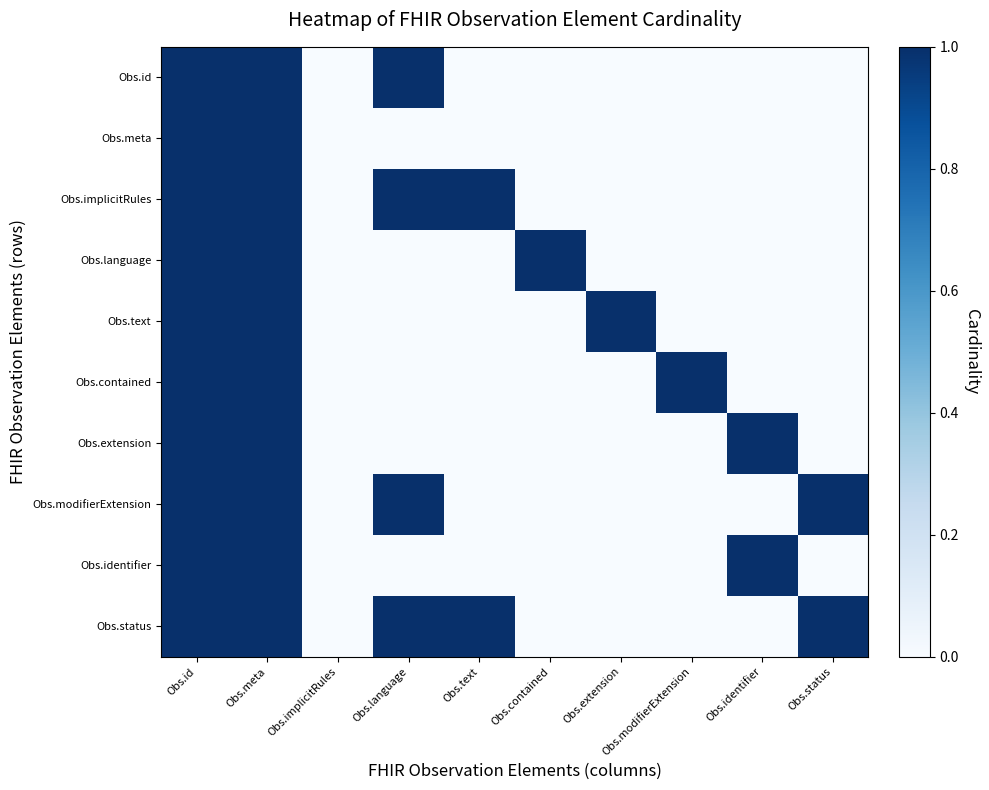

Which series has the widest spread of values?

Obs.id